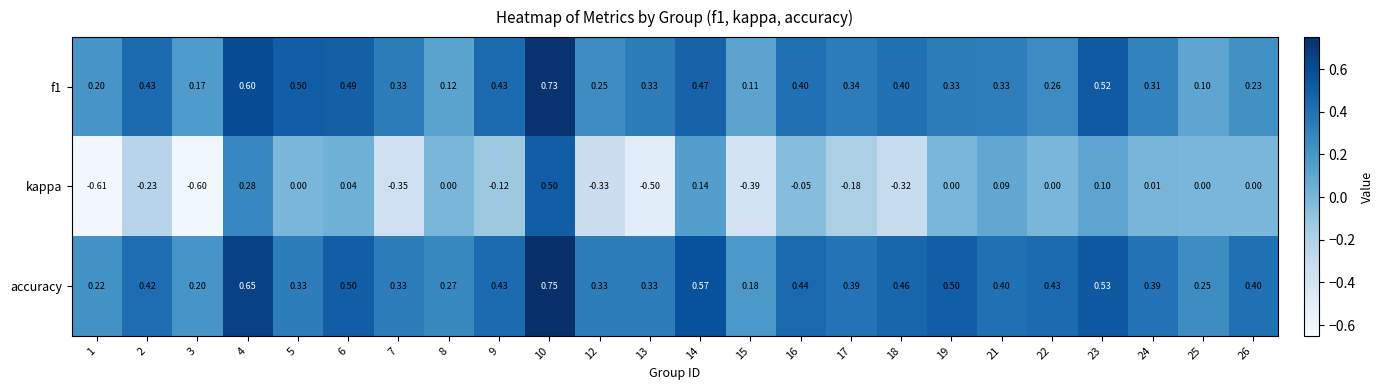

Between 7 and 8, which series saw the biggest shift?

kappa